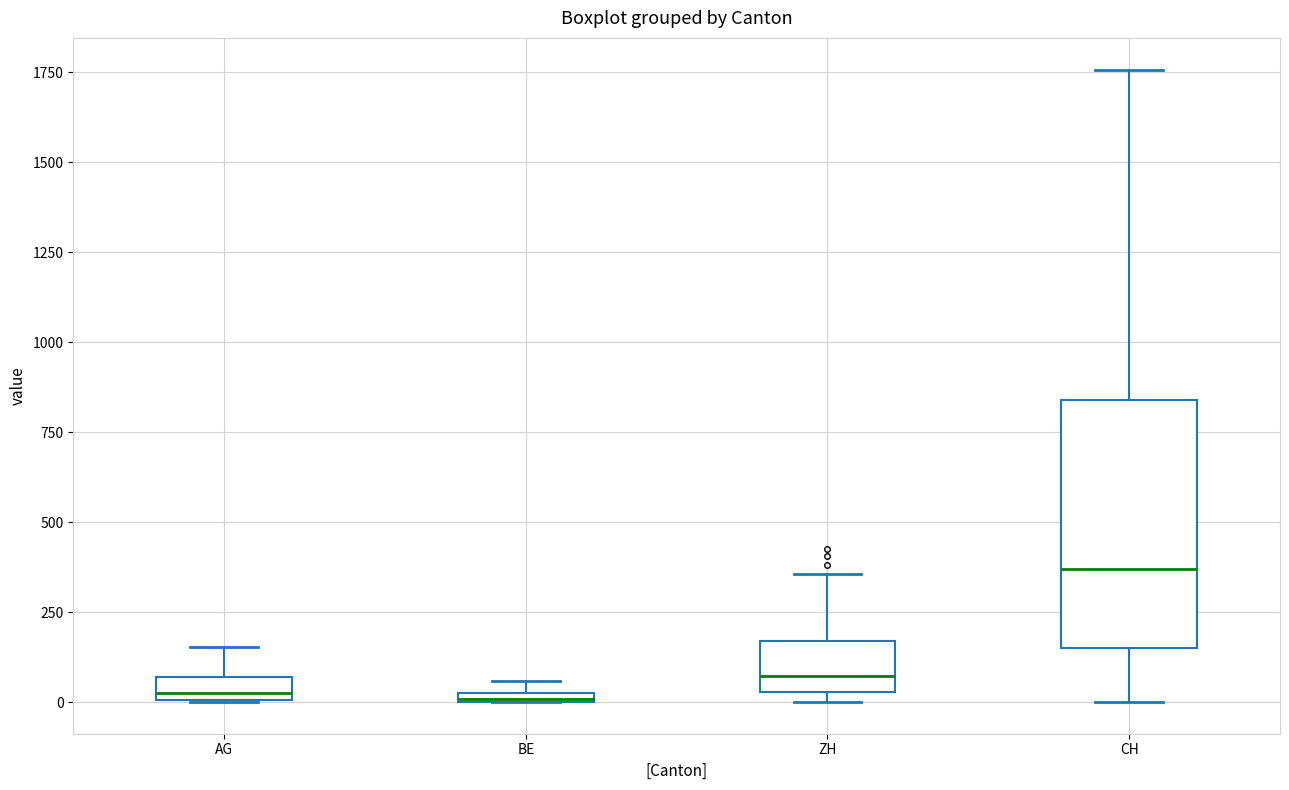

Where does the upper whisker of the box for AG end on the y-axis? The values are not printed on the chart, so give them approximately, as read against the axis.

150